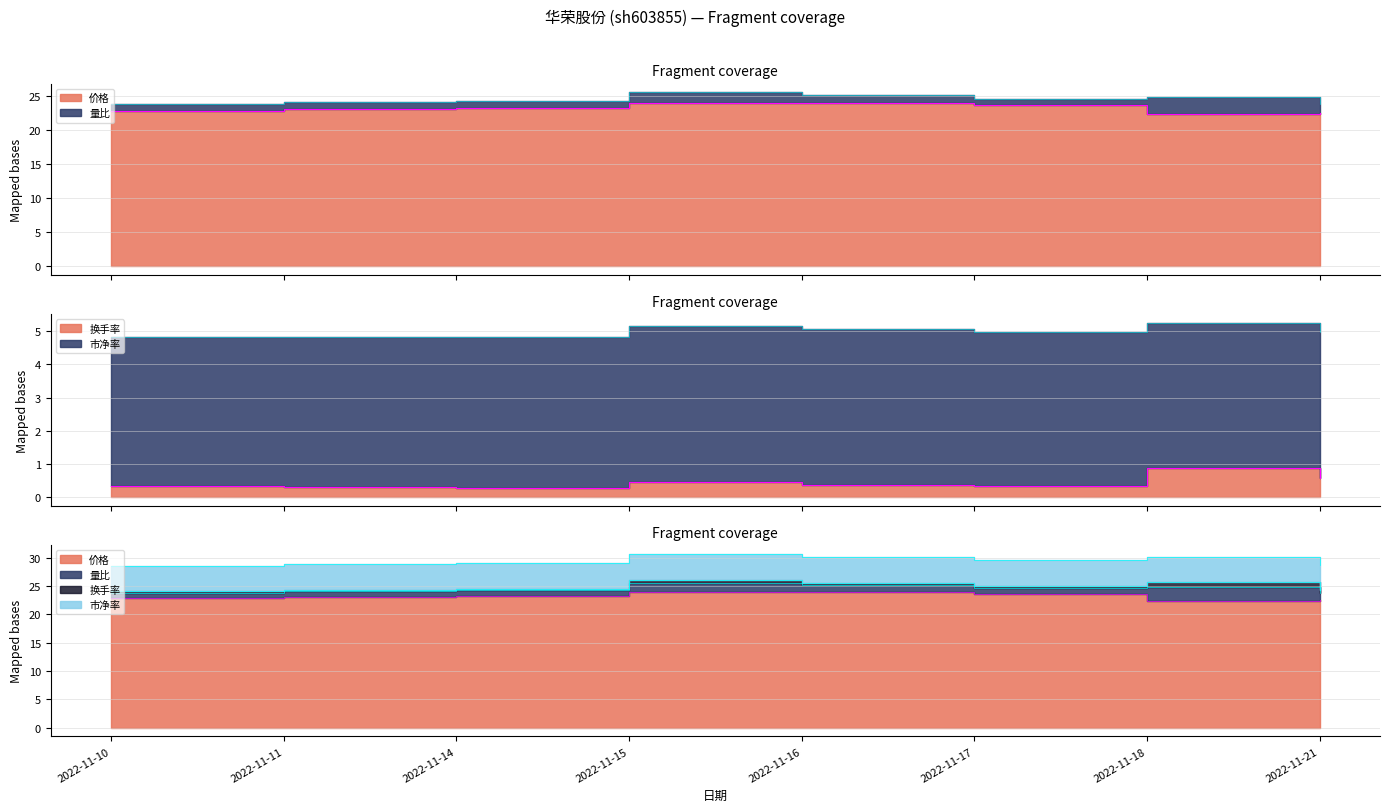

True or false: 价格 has more than 1 points higher than both neighbors.

False